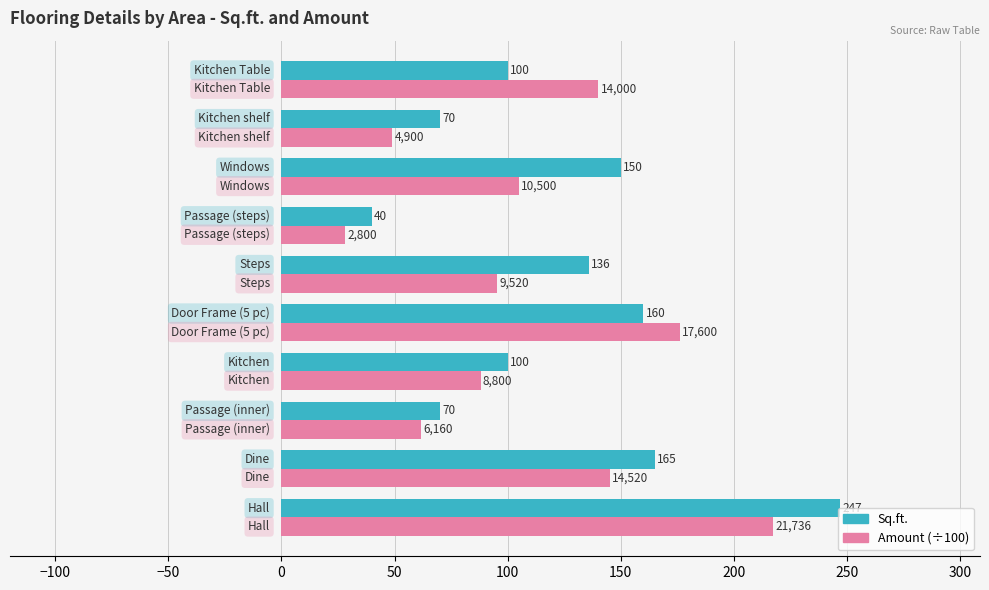

Rank the series by their average value, from highest to lowest.

Sq.ft., Amount (÷100)